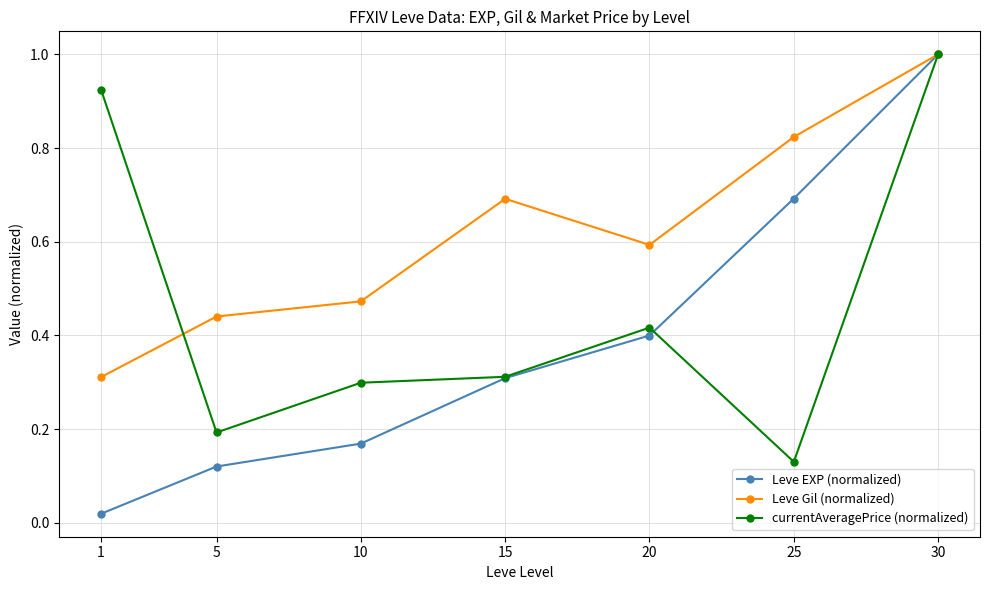

How many interior local peaks does the Leve Gil (normalized) series have?

1